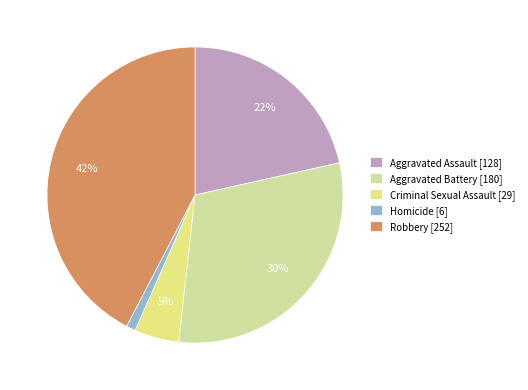

Approximately how many times larger is the value at Aggravated Battery compared to Robbery?

0.7